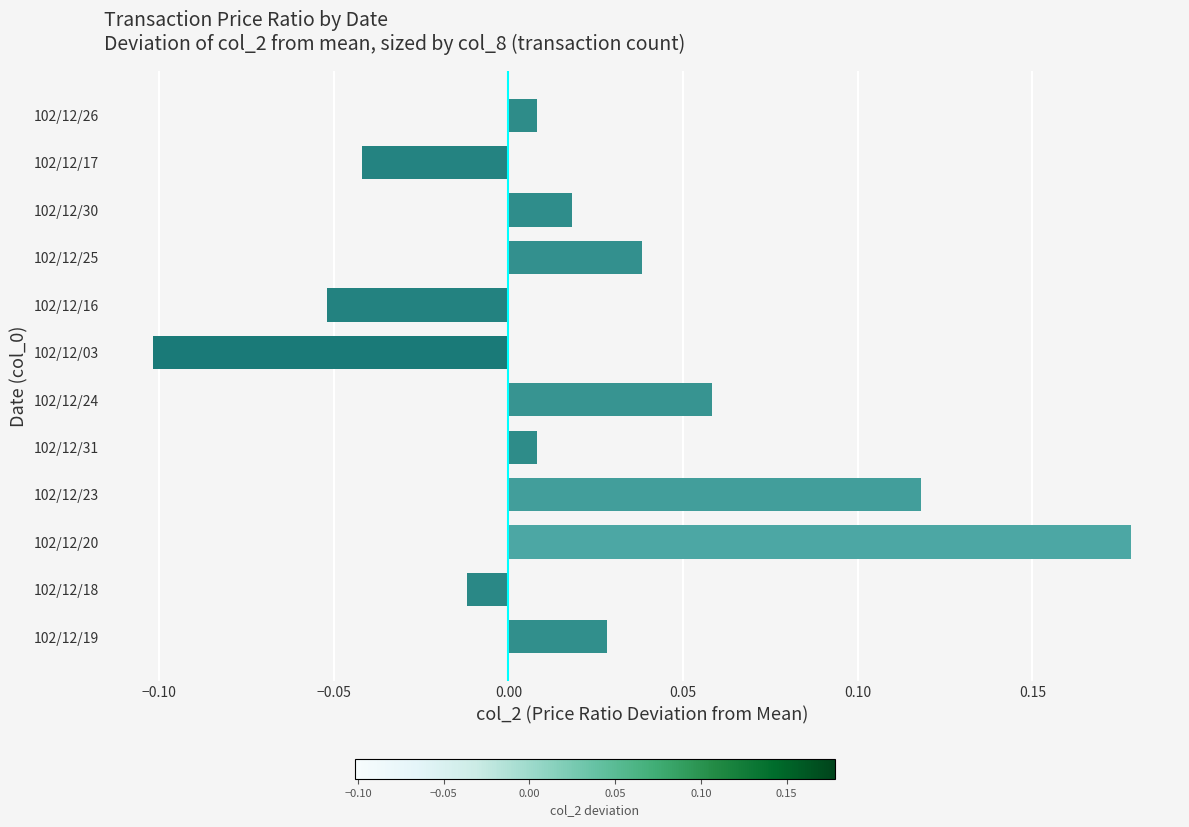

What is the difference between the maximum and minimum values?

0.3